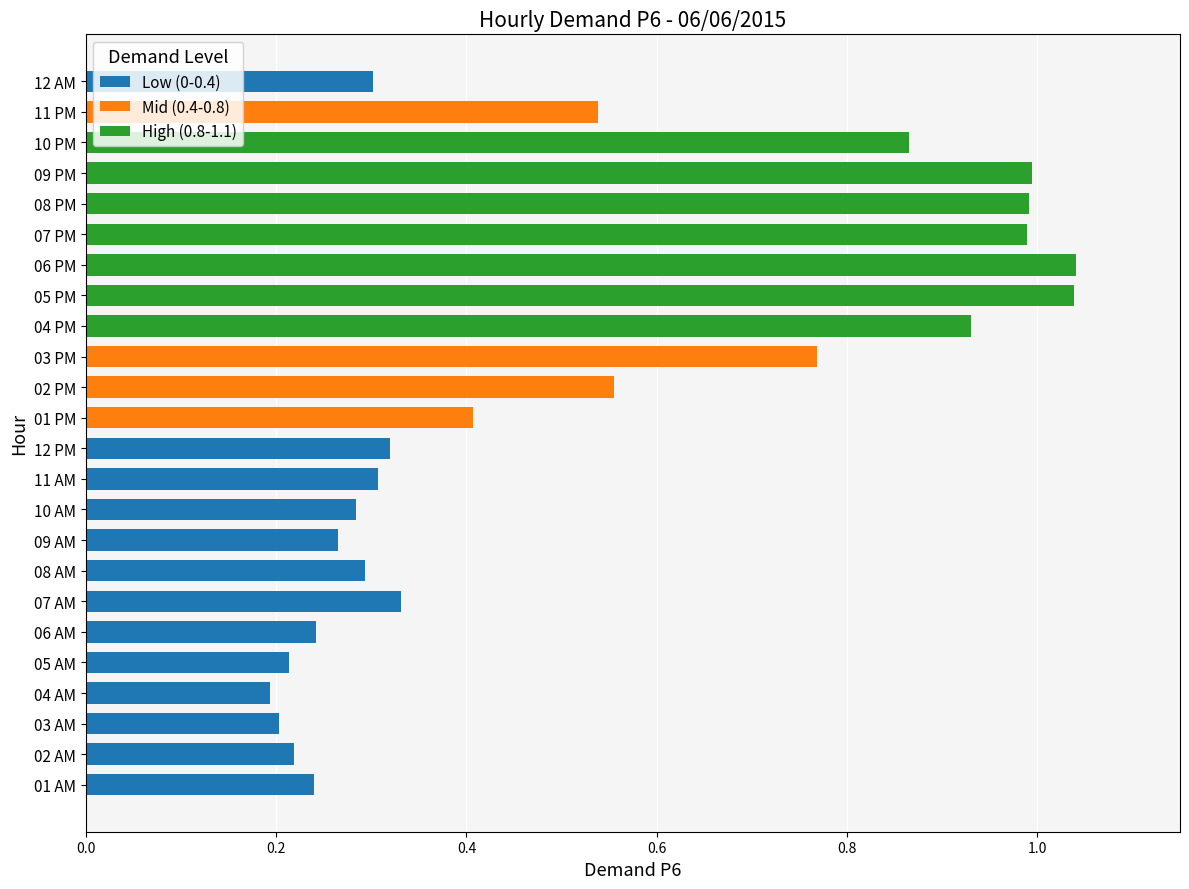

What is the total value across all series at 01 PM?

0.4